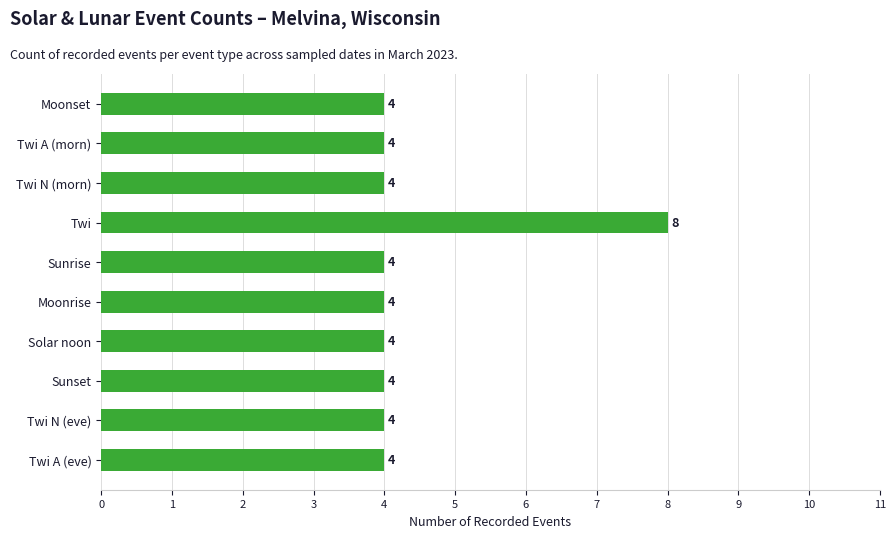

At which category does the chart reach its peak across all series?

Twi